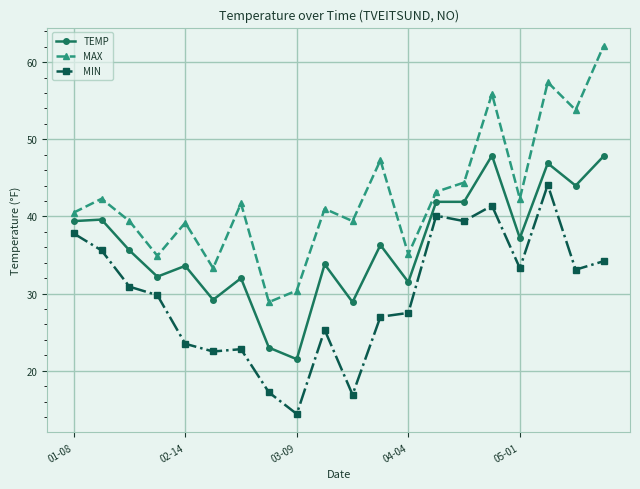

True or false: MIN has more than 0 interior local peaks.

True